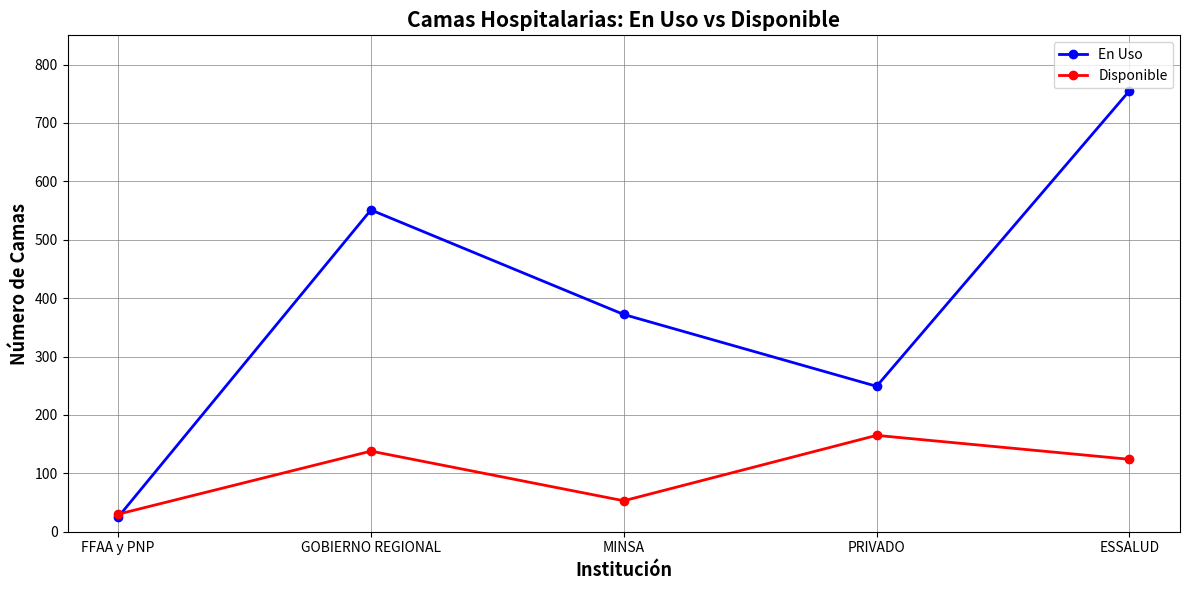

How many distinct data groups are displayed?

2